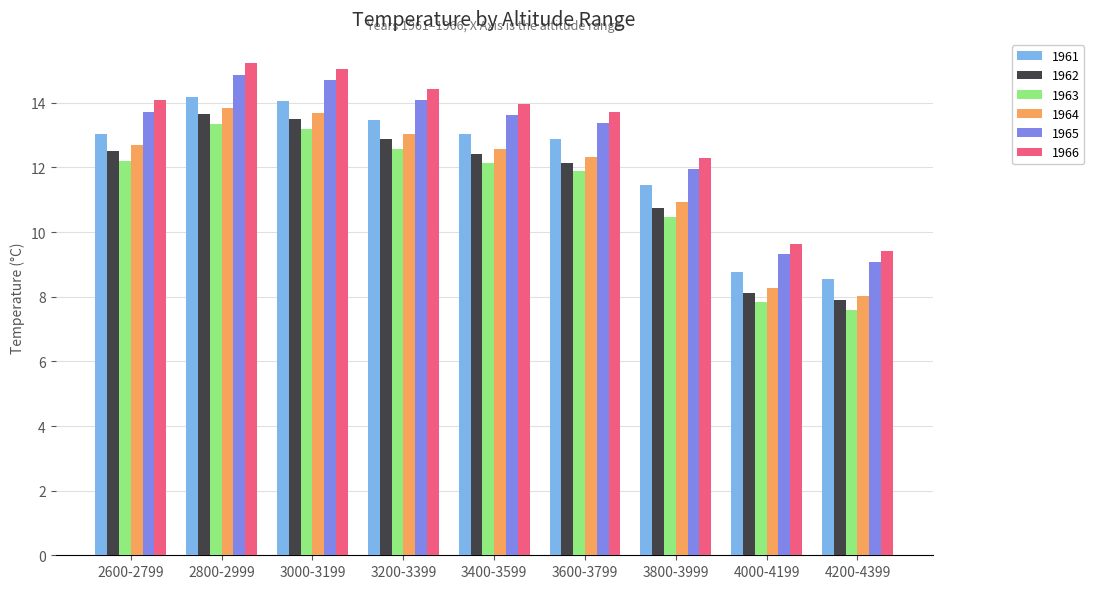

What is the minimum value for 1961?

8.6